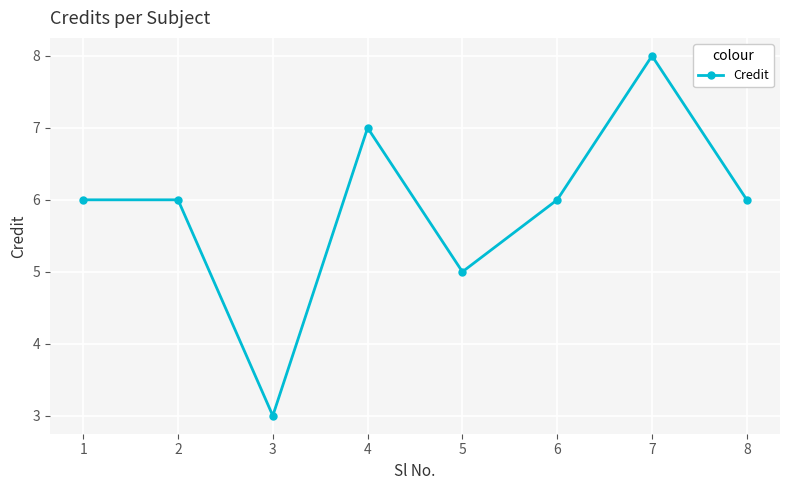

How many interior local valleys (lower than both neighbors) does the data have?

2